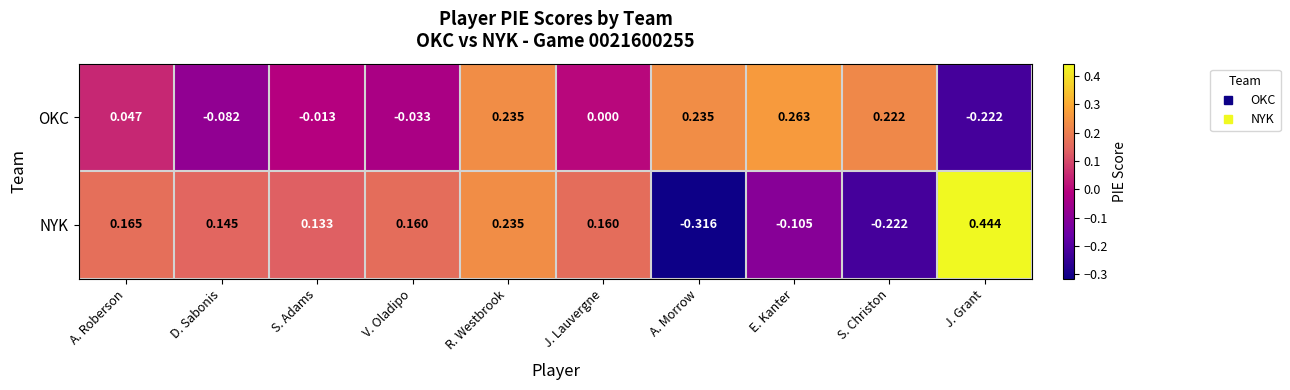

At which label does NYK reach its peak?

J. Grant